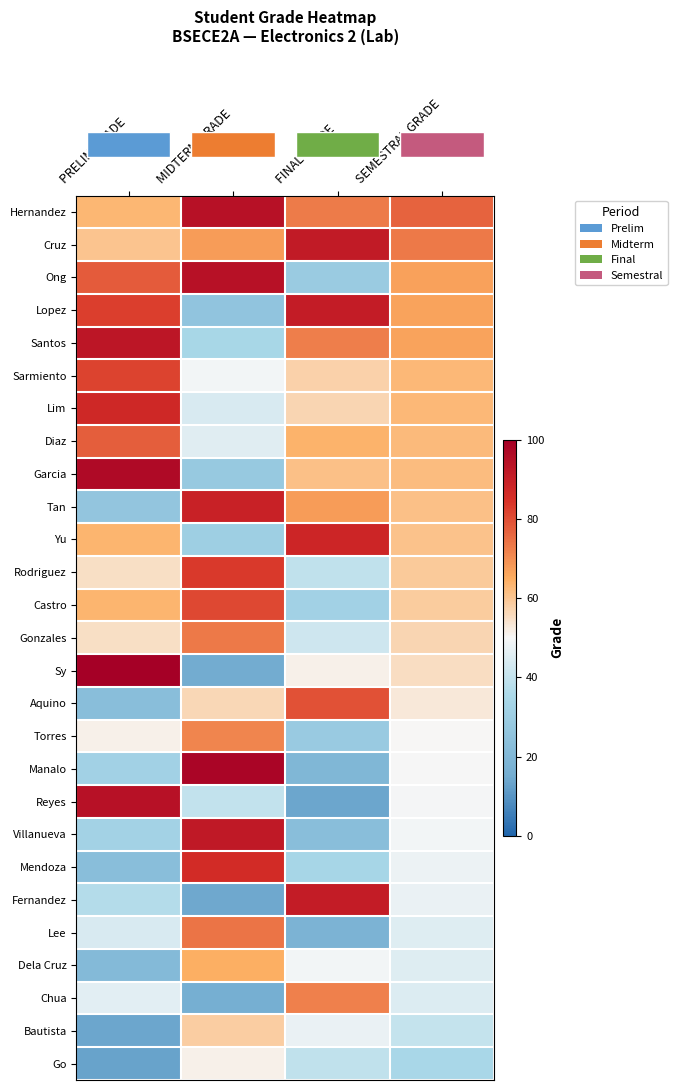

Reading right to left, list all the values displayed in this chart.

row_0: SEMESTRAL GRADE=76.7	FINAL GRADE=72.7	MIDTERM GRADE=94.2	PRELIM GRADE=63.0
row_1: SEMESTRAL GRADE=73.1	FINAL GRADE=91.0	MIDTERM GRADE=67.8	PRELIM GRADE=60.5
row_2: SEMESTRAL GRADE=67.0	FINAL GRADE=29.0	MIDTERM GRADE=94.3	PRELIM GRADE=77.8
row_3: SEMESTRAL GRADE=66.5	FINAL GRADE=90.9	MIDTERM GRADE=26.1	PRELIM GRADE=82.5
row_4: SEMESTRAL GRADE=66.4	FINAL GRADE=72.5	MIDTERM GRADE=34.1	PRELIM GRADE=92.7
row_5: SEMESTRAL GRADE=62.8	FINAL GRADE=57.6	MIDTERM GRADE=49.0	PRELIM GRADE=81.7
row_6: SEMESTRAL GRADE=62.7	FINAL GRADE=56.7	MIDTERM GRADE=43.9	PRELIM GRADE=87.5
row_7: SEMESTRAL GRADE=62.4	FINAL GRADE=64.0	MIDTERM GRADE=45.7	PRELIM GRADE=77.7
row_8: SEMESTRAL GRADE=61.9	FINAL GRADE=61.0	MIDTERM GRADE=28.1	PRELIM GRADE=96.6
row_9: SEMESTRAL GRADE=61.1	FINAL GRADE=67.9	MIDTERM GRADE=89.1	PRELIM GRADE=26.5
row_10: SEMESTRAL GRADE=60.7	FINAL GRADE=88.0	MIDTERM GRADE=30.7	PRELIM GRADE=63.6
row_11: SEMESTRAL GRADE=59.2	FINAL GRADE=39.4	MIDTERM GRADE=83.6	PRELIM GRADE=54.7
row_12: SEMESTRAL GRADE=58.9	FINAL GRADE=31.8	MIDTERM GRADE=81.2	PRELIM GRADE=63.6
row_13: SEMESTRAL GRADE=56.7	FINAL GRADE=41.8	MIDTERM GRADE=73.2	PRELIM GRADE=55.0
row_14: SEMESTRAL GRADE=55.4	FINAL GRADE=51.4	MIDTERM GRADE=15.2	PRELIM GRADE=99.8
row_15: SEMESTRAL GRADE=52.9	FINAL GRADE=79.6	MIDTERM GRADE=56.3	PRELIM GRADE=22.8
row_16: SEMESTRAL GRADE=50.3	FINAL GRADE=28.5	MIDTERM GRADE=71.1	PRELIM GRADE=51.4
row_17: SEMESTRAL GRADE=50.0	FINAL GRADE=19.7	MIDTERM GRADE=98.4	PRELIM GRADE=31.8
row_18: SEMESTRAL GRADE=49.3	FINAL GRADE=13.9	MIDTERM GRADE=39.5	PRELIM GRADE=94.5
row_19: SEMESTRAL GRADE=49.1	FINAL GRADE=22.9	MIDTERM GRADE=91.9	PRELIM GRADE=32.4
row_20: SEMESTRAL GRADE=47.7	FINAL GRADE=33.9	MIDTERM GRADE=86.3	PRELIM GRADE=22.8
row_21: SEMESTRAL GRADE=47.3	FINAL GRADE=90.7	MIDTERM GRADE=14.1	PRELIM GRADE=37.0
row_22: SEMESTRAL GRADE=45.3	FINAL GRADE=18.1	MIDTERM GRADE=73.8	PRELIM GRADE=43.8
row_23: SEMESTRAL GRADE=44.9	FINAL GRADE=48.9	MIDTERM GRADE=64.6	PRELIM GRADE=21.3
row_24: SEMESTRAL GRADE=44.8	FINAL GRADE=72.2	MIDTERM GRADE=16.1	PRELIM GRADE=45.9
row_25: SEMESTRAL GRADE=40.0	FINAL GRADE=47.3	MIDTERM GRADE=58.5	PRELIM GRADE=14.0
row_26: SEMESTRAL GRADE=34.5	FINAL GRADE=39.2	MIDTERM GRADE=51.4	PRELIM GRADE=12.9